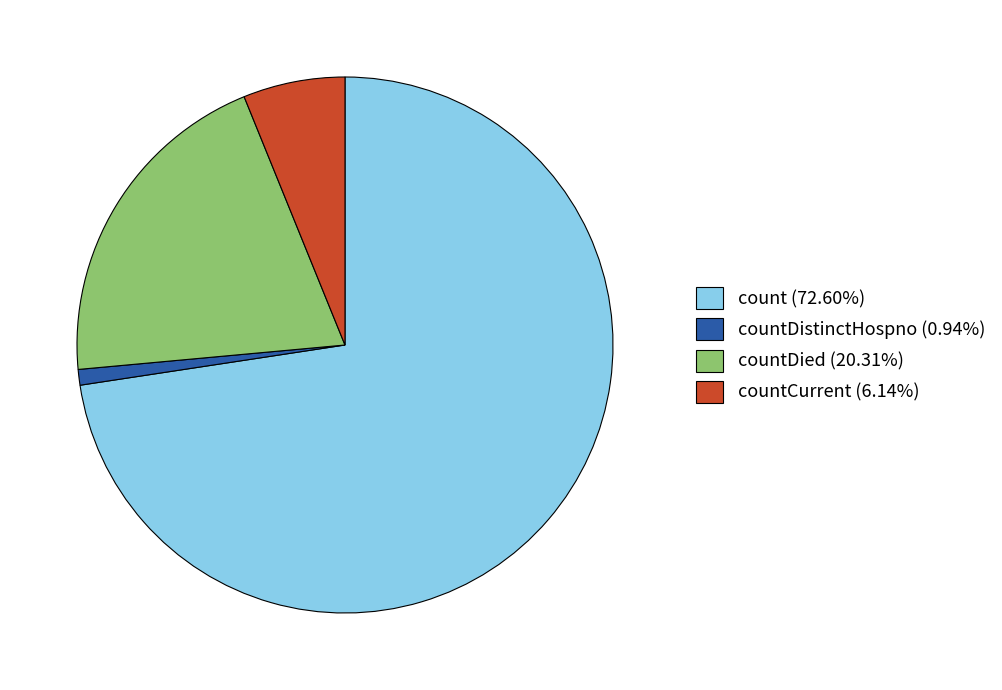

Does count (72.60%) account for over 50% of the chart?

Yes